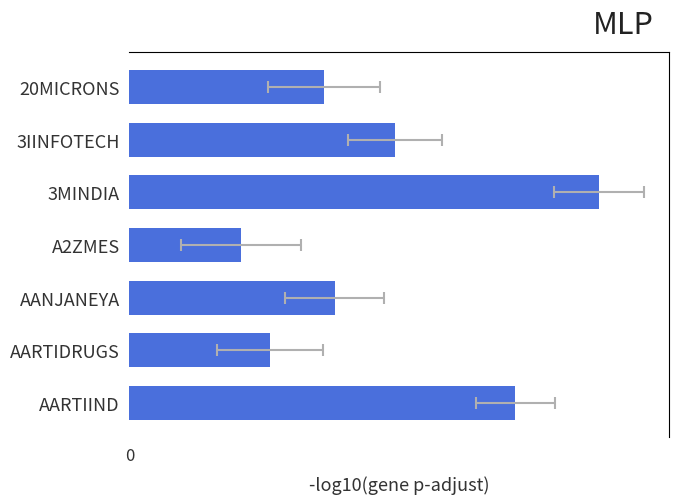

Where does the data first go above 31?

3IINFOTECH